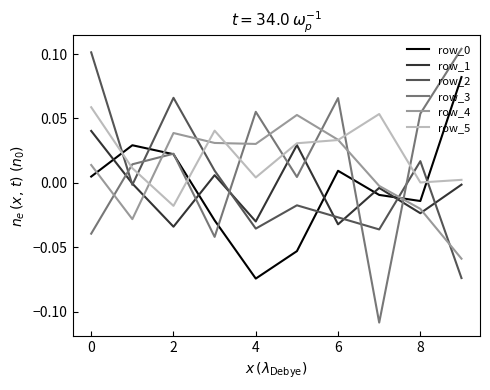

Does the chart have visible grid lines?

No